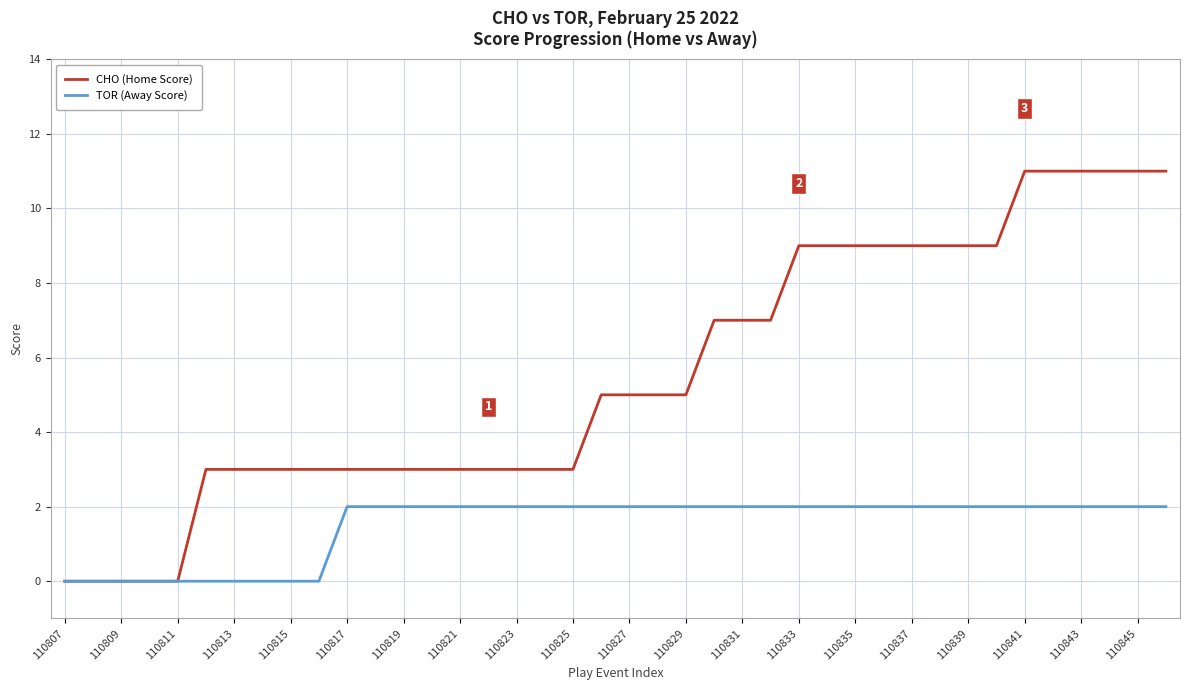

Which series has the widest spread of values?

CHO (Home Score)